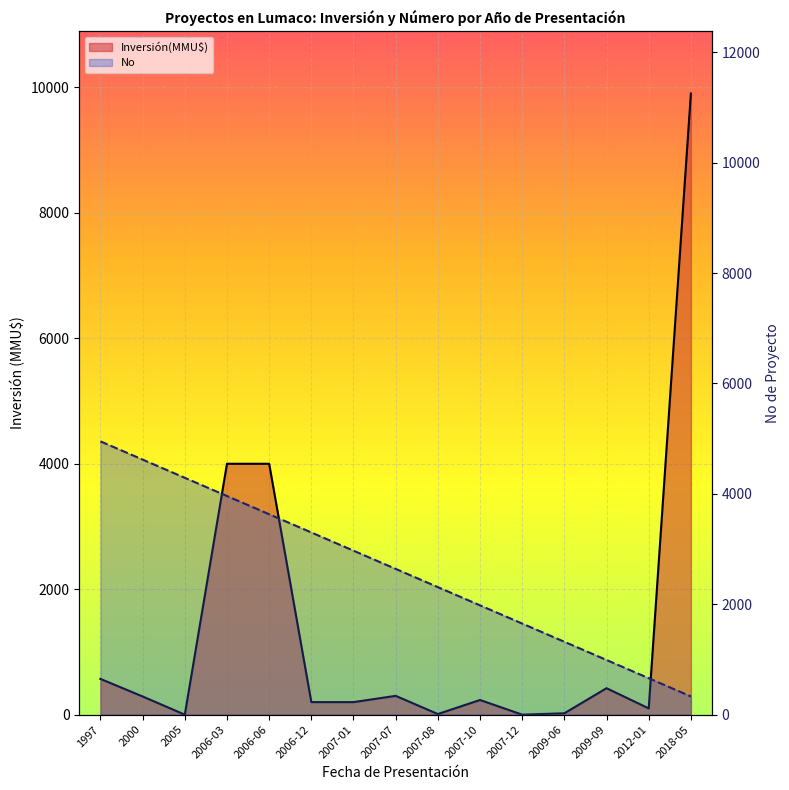

How many intersections are there between No and Inversión(MMU$)?

3